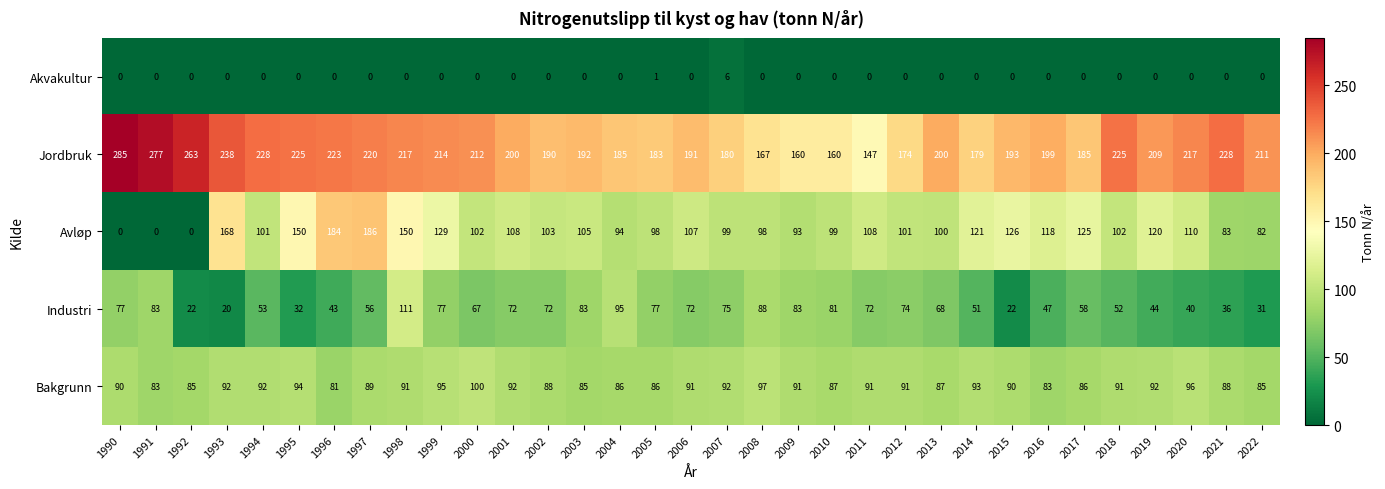

Between 2011 and 2017, which series saw the biggest shift?

Jordbruk